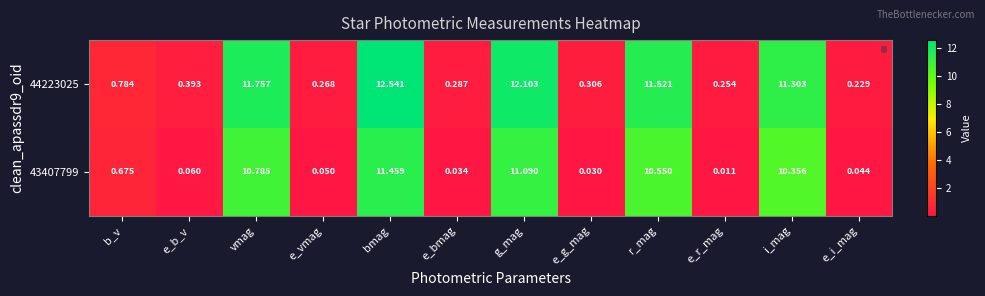

How many categories are shown in the chart?

12